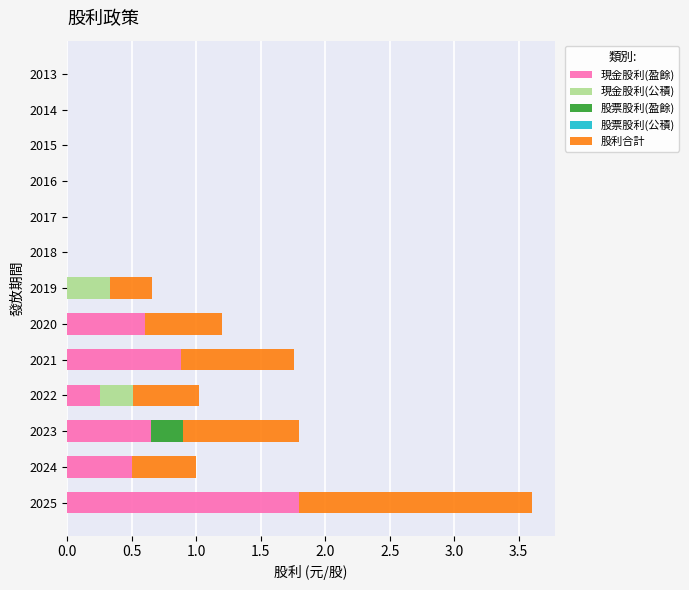

At which label does 現金股利(盈餘) reach its peak?

2025